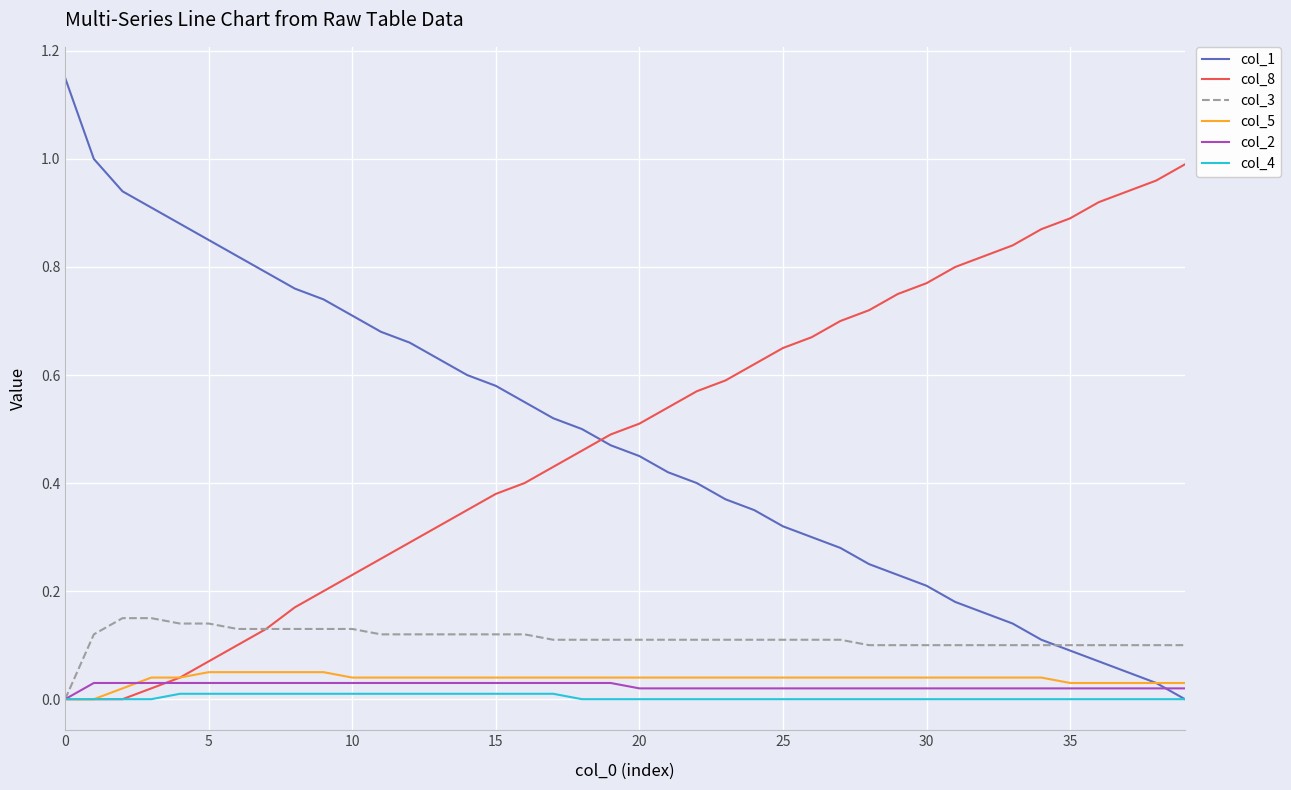

Which series has the widest spread of values?

col_1